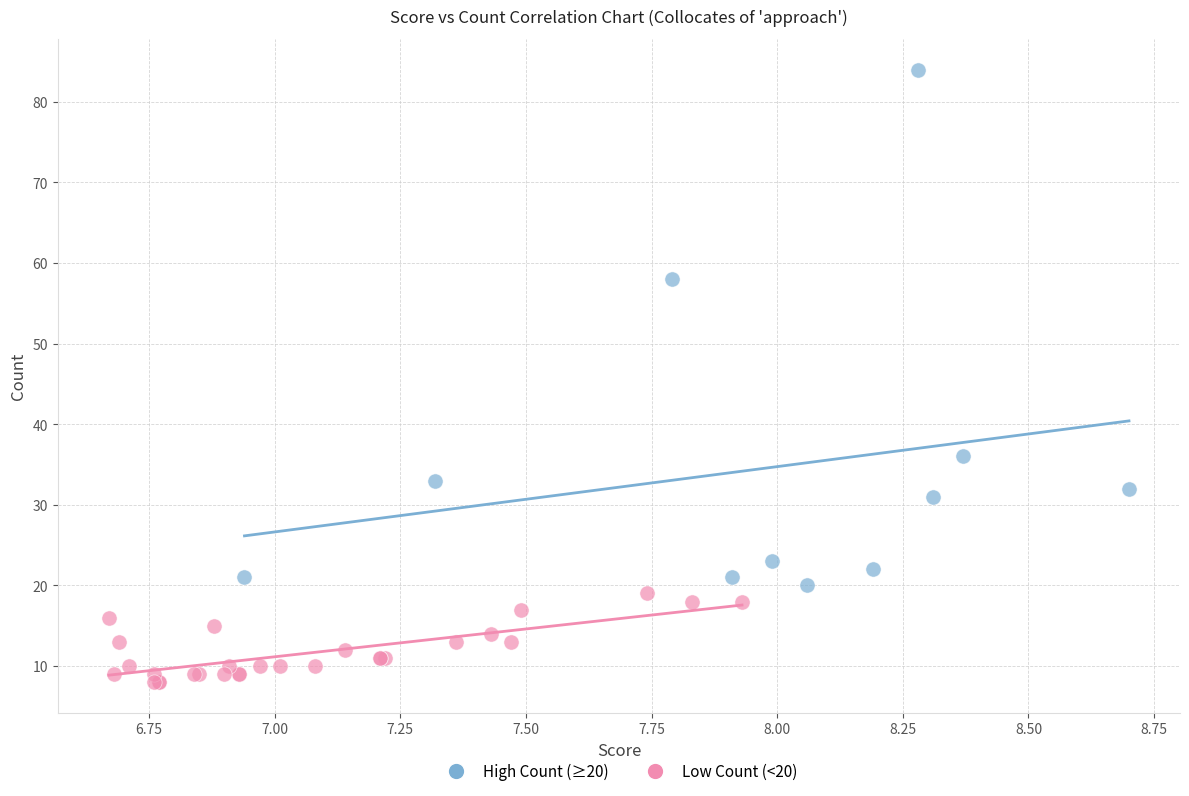

Which series has the widest spread of Y values?

High Count (≥20)